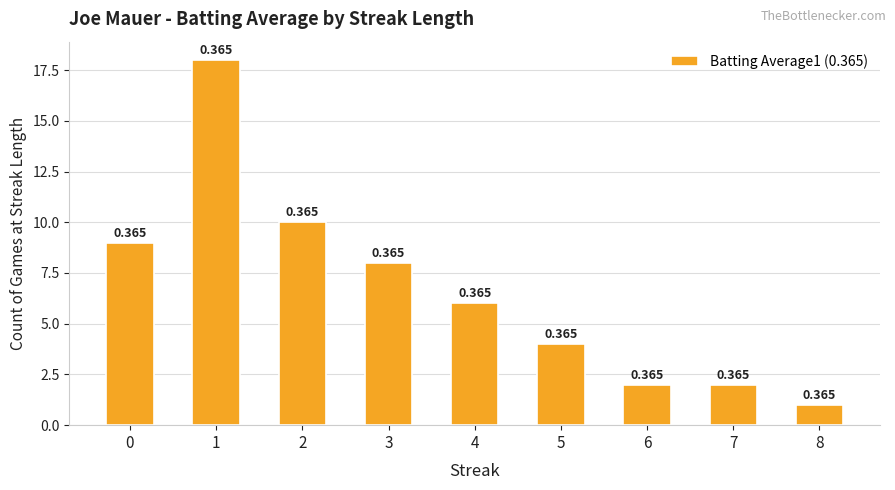

Is it true that the value at 7 is 3?

False